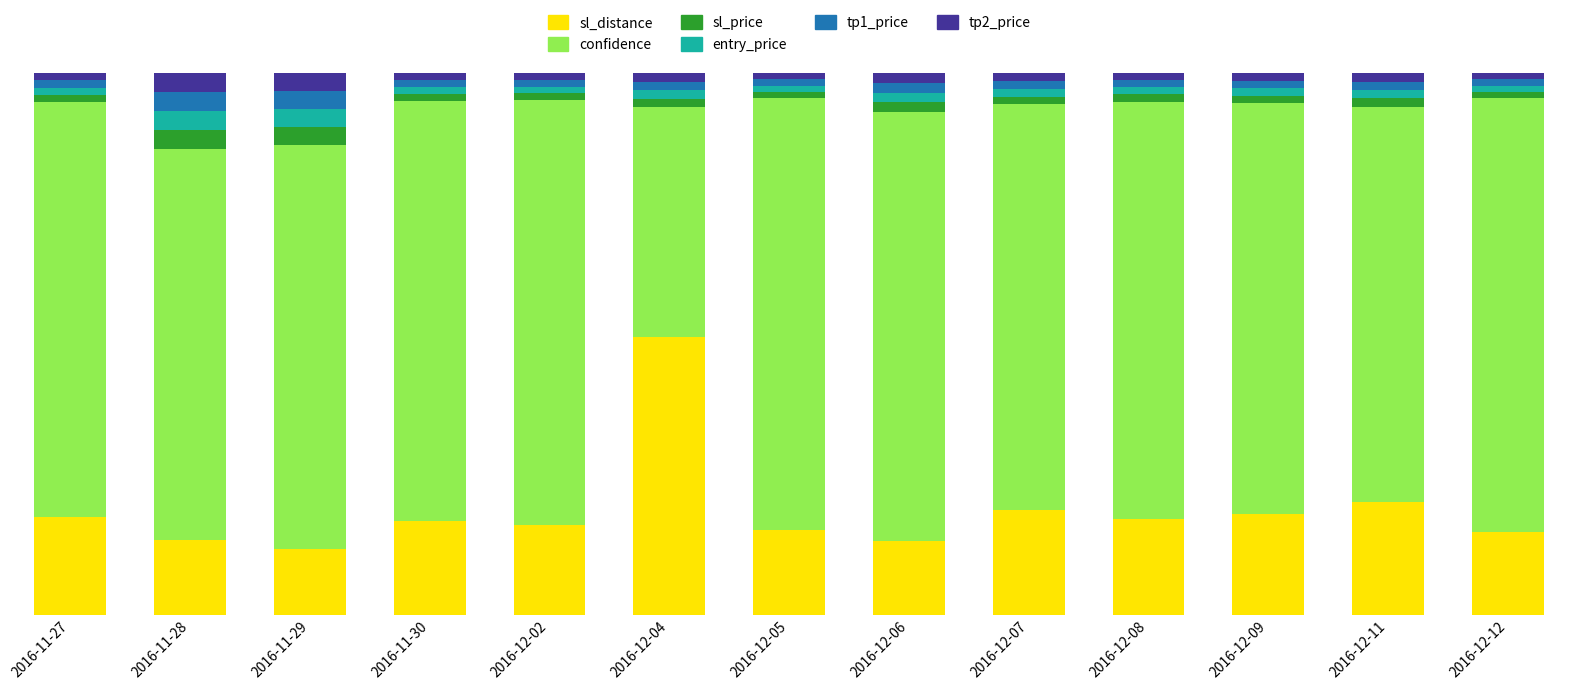

What are all the series names shown in the legend?

sl_distance, confidence, sl_price, entry_price, tp1_price, tp2_price